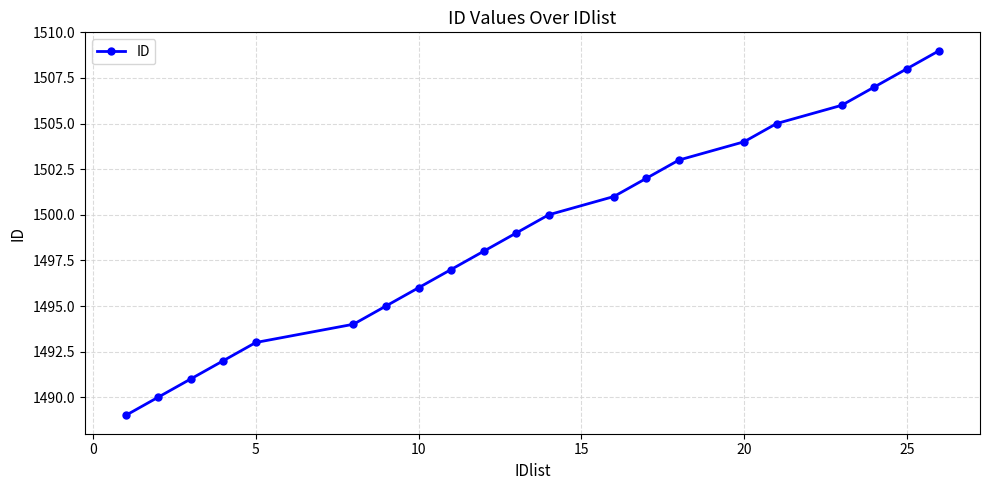

True or false: the data has more than 0 interior local peaks.

False